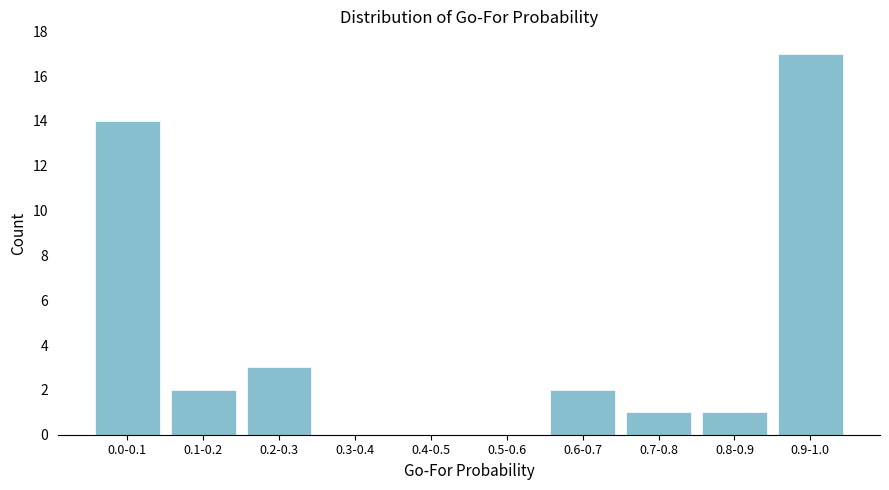

Reading left to right, what are all the values shown in this chart?

0.0-0.1=14	0.1-0.2=2	0.2-0.3=3	0.3-0.4=0	0.4-0.5=0	0.5-0.6=0	0.6-0.7=2	0.7-0.8=1	0.8-0.9=1	0.9-1.0=17